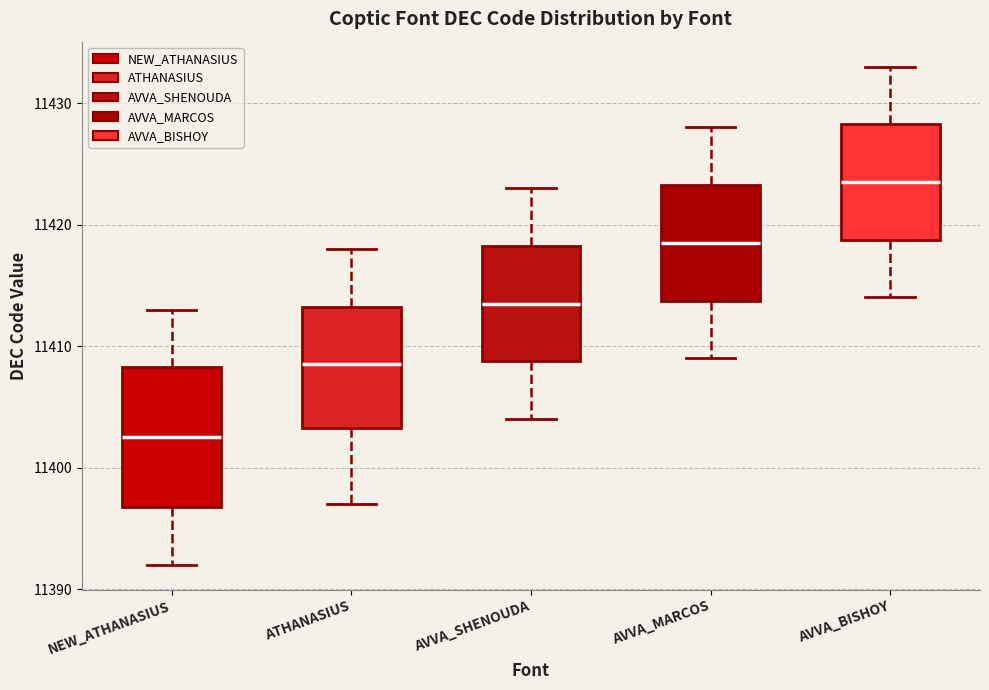

Reading left to right, transcribe this box plot: for each box, give where its median line is, the range the box spans, and where its two whiskers end, as read against the y-axis. The values are not printed on the chart, so give them approximately, as read against the axis.

NEW_ATHANASIUS: median 11403, box 11397 to 11408, whiskers 11392 to 11413
ATHANASIUS: median 11409, box 11403 to 11413, whiskers 11397 to 11418
AVVA_SHENOUDA: median 11414, box 11409 to 11418, whiskers 11404 to 11423
AVVA_MARCOS: median 11419, box 11414 to 11423, whiskers 11409 to 11428
AVVA_BISHOY: median 11424, box 11419 to 11428, whiskers 11414 to 11433